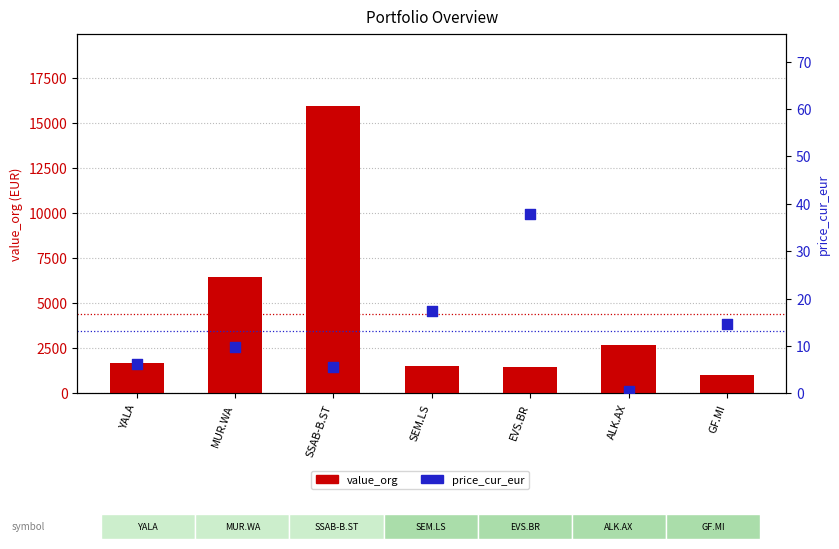

Which series has the largest total across all categories?

value_org